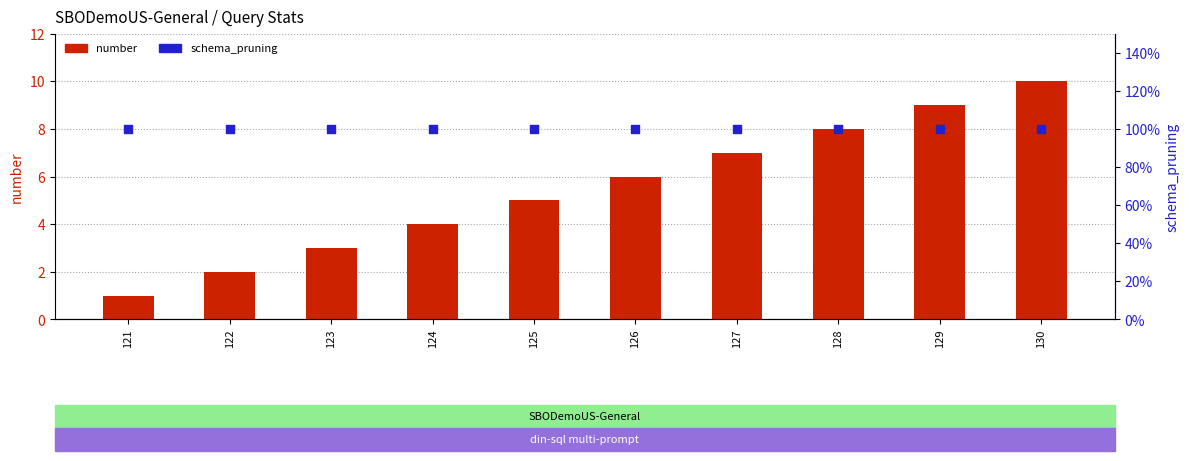

At which category is the sum across all series the highest?

130